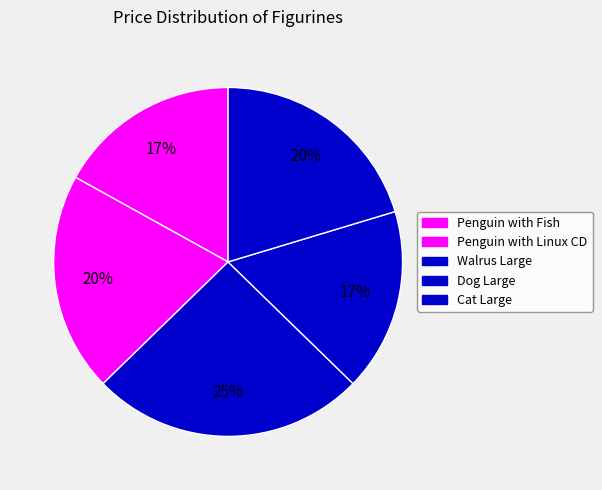

How many segments does this pie chart have?

5